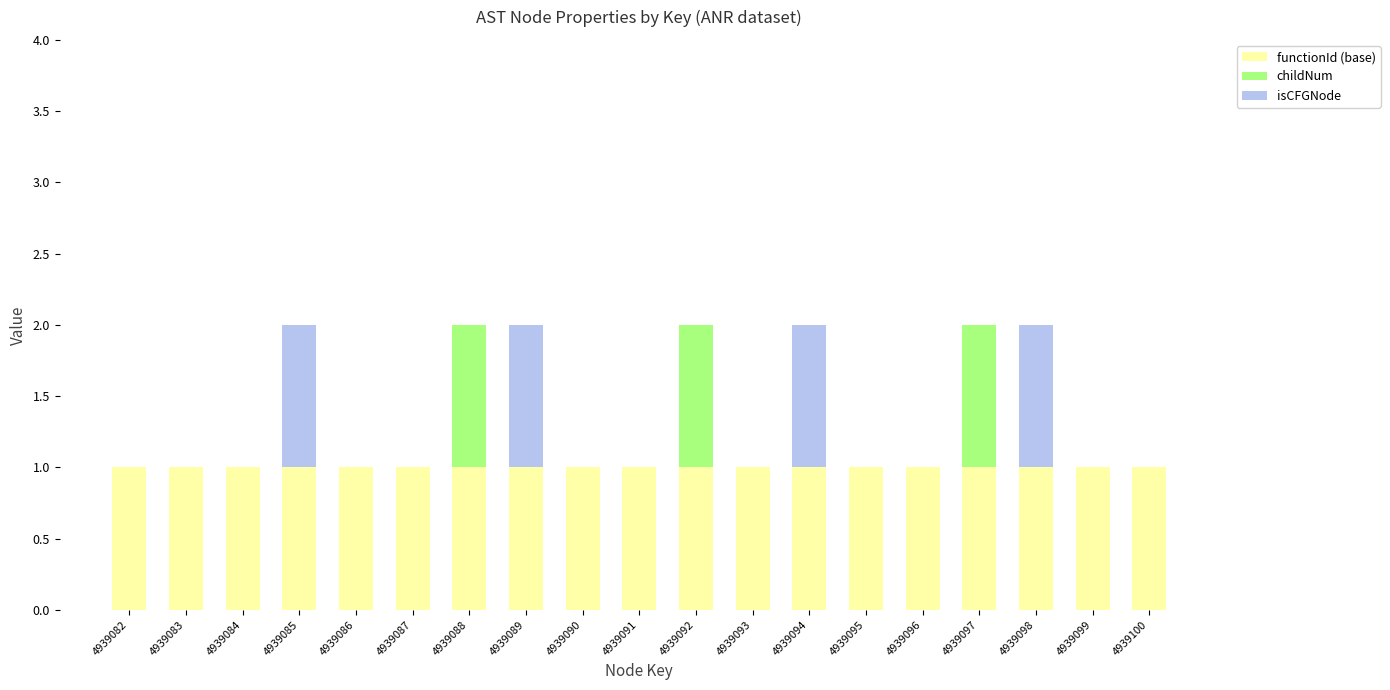

What is the sum of all functionId (base) values?

19